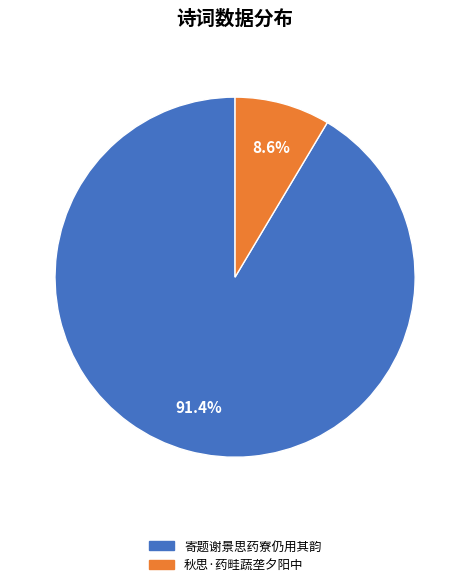

How many segments does this pie chart have?

2